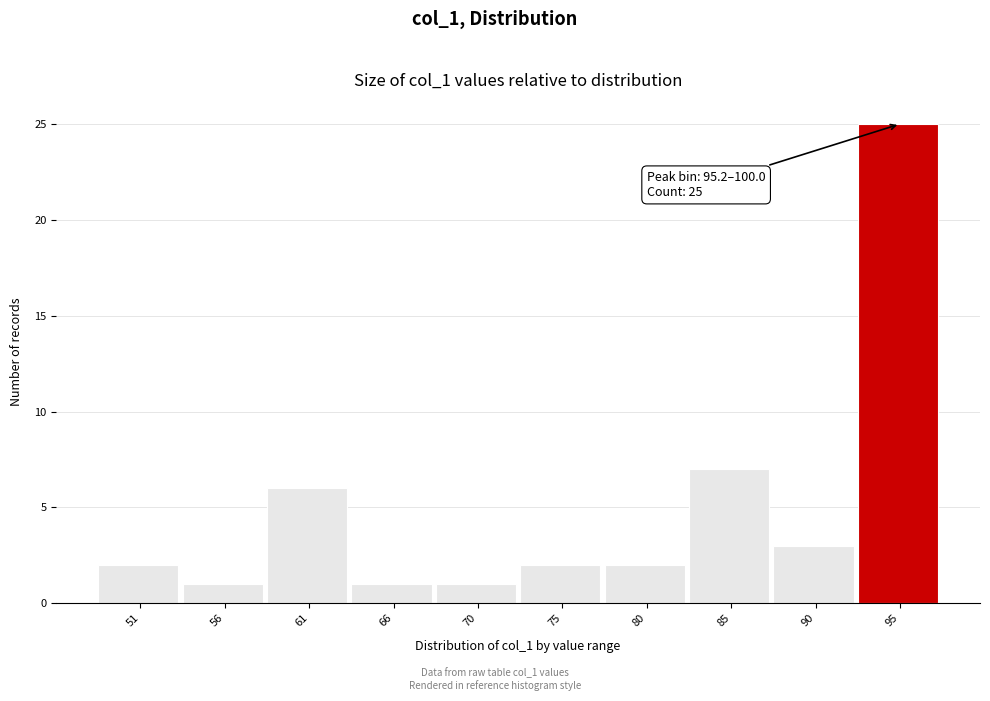

Reading left to right, extract all data points from this chart.

2	1	6	1	1	2	2	7	3	25